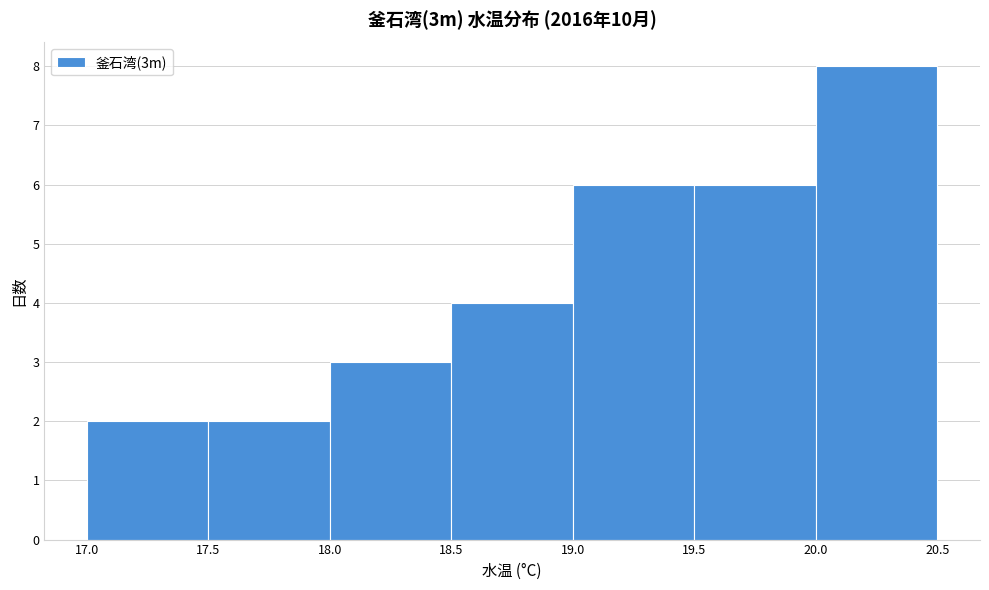

What is the height of the bar covering 17.0 to 17.5 on the x-axis? The values are not printed on the chart, so give them approximately, as read against the axis.

2